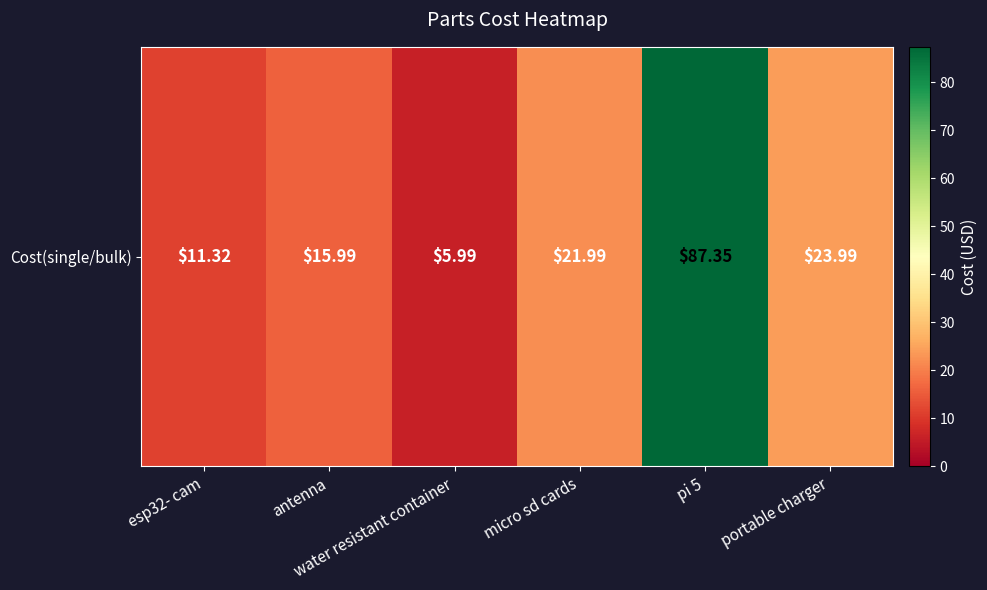

List the labels in order of value, largest first.

pi 5, portable charger, micro sd cards, antenna, esp32- cam, water resistant container